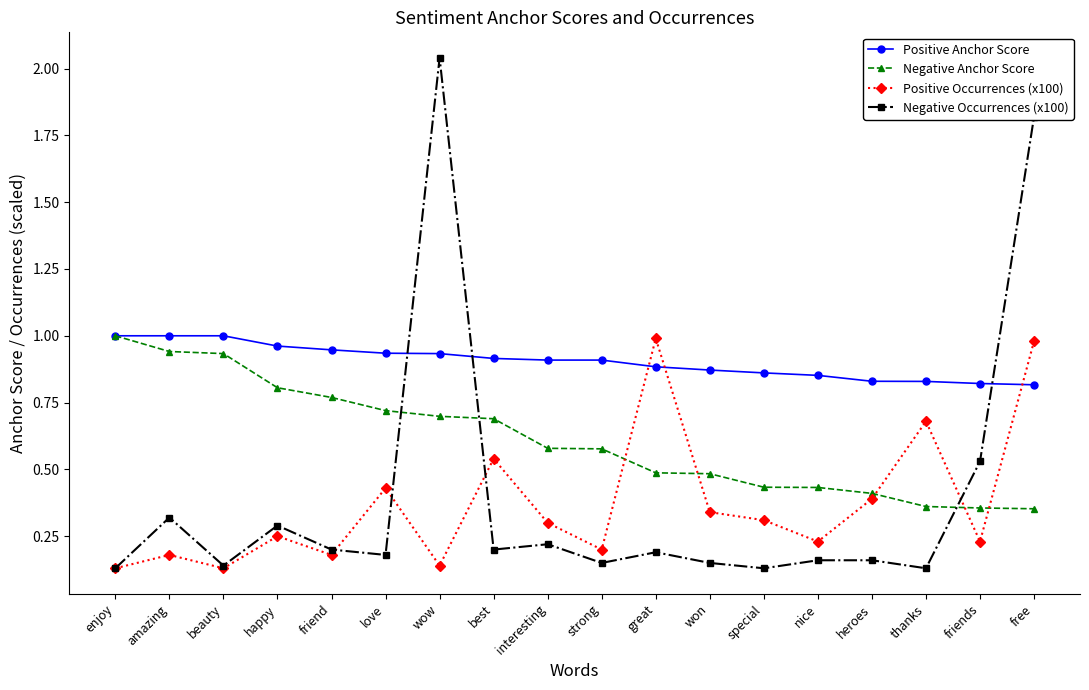

What are all the series names shown in the legend?

Positive Anchor Score, Negative Anchor Score, Positive Occurrences (x100), Negative Occurrences (x100)